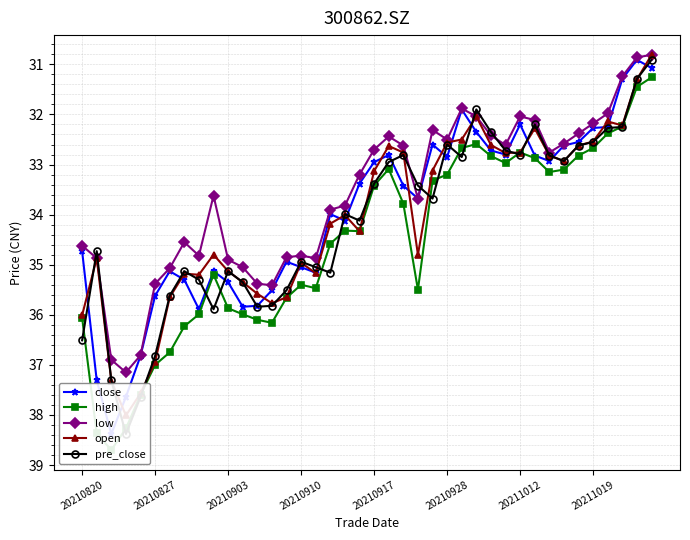

What is the minimum value for low?

30.8